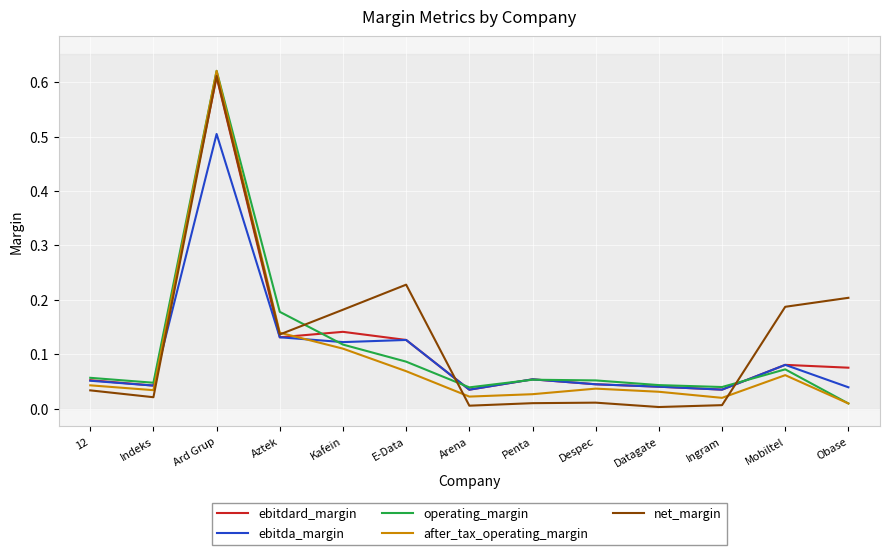

Which category has the highest value across all series?

Ard Grup